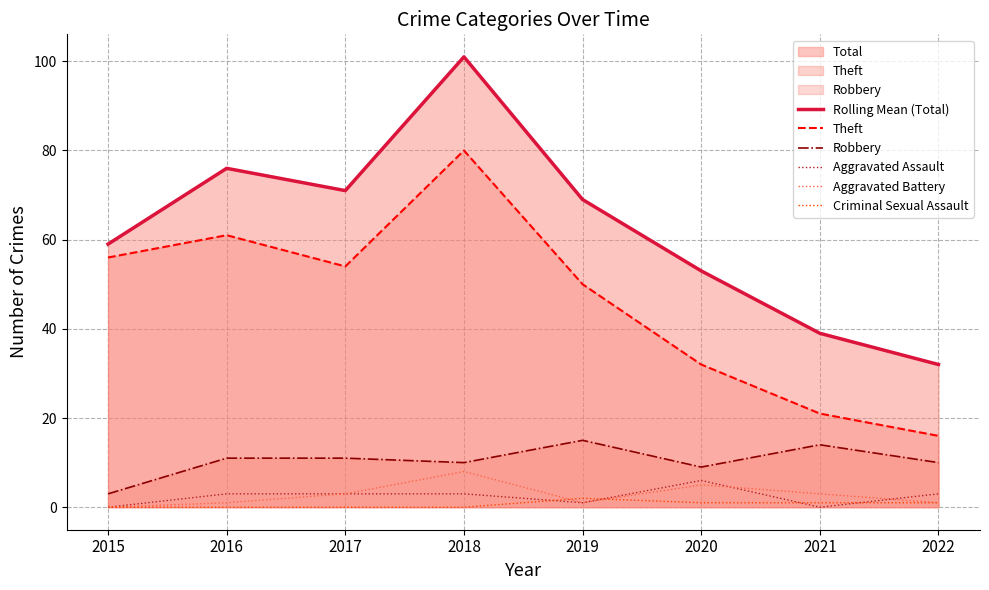

Which series has the largest range (max minus min)?

Rolling Mean (Total)